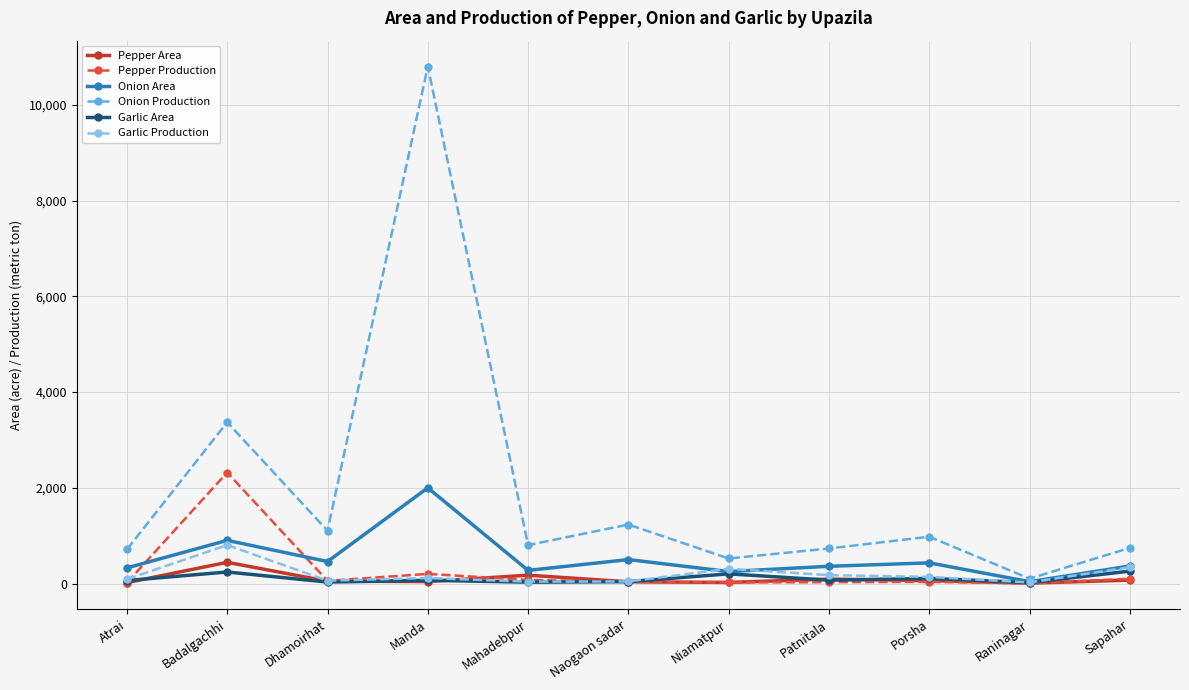

The Pepper Area series shows 24 at Niamatpur. True or false?

True